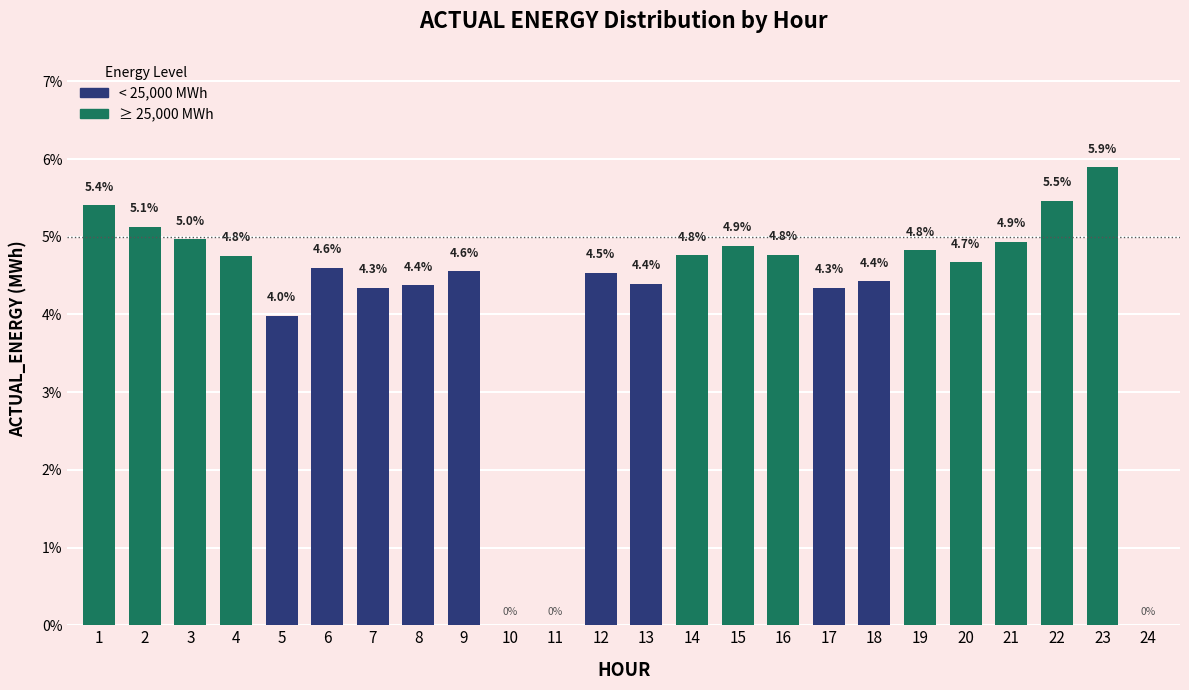

Reading left to right, list all the values displayed in this chart.

1=5.4	2=5.1	3=5.0	4=4.8	5=4.0	6=4.6	7=4.3	8=4.4	9=4.6	10=0.0	11=0.0	12=4.5	13=4.4	14=4.8	15=4.9	16=4.8	17=4.3	18=4.4	19=4.8	20=4.7	21=4.9	22=5.5	23=5.9	24=0.0